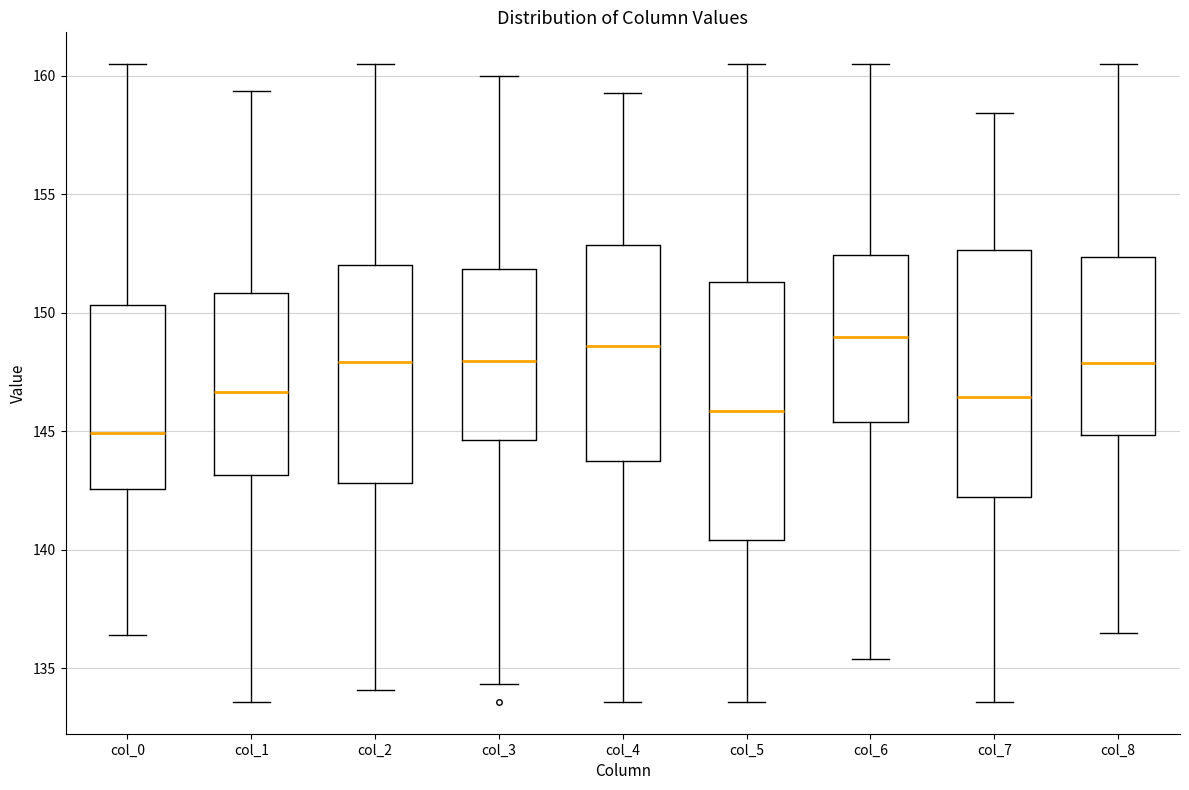

Reading left to right, transcribe this box plot: for each box, give where its median line is, the range the box spans, and where its two whiskers end, as read against the y-axis. The values are not printed on the chart, so give them approximately, as read against the axis.

col_0: median 145.0, box 142.5 to 150.5, whiskers 136.5 to 160.5
col_1: median 146.5, box 143.0 to 151.0, whiskers 133.5 to 159.5
col_2: median 148.0, box 143.0 to 152.0, whiskers 134.0 to 160.5
col_3: median 148.0, box 144.5 to 152.0, whiskers 134.5 to 160.0
col_4: median 148.5, box 144.0 to 153.0, whiskers 133.5 to 159.5
col_5: median 146.0, box 140.5 to 151.5, whiskers 133.5 to 160.5
col_6: median 149.0, box 145.5 to 152.5, whiskers 135.5 to 160.5
col_7: median 146.5, box 142.5 to 152.5, whiskers 133.5 to 158.5
col_8: median 148.0, box 145.0 to 152.5, whiskers 136.5 to 160.5